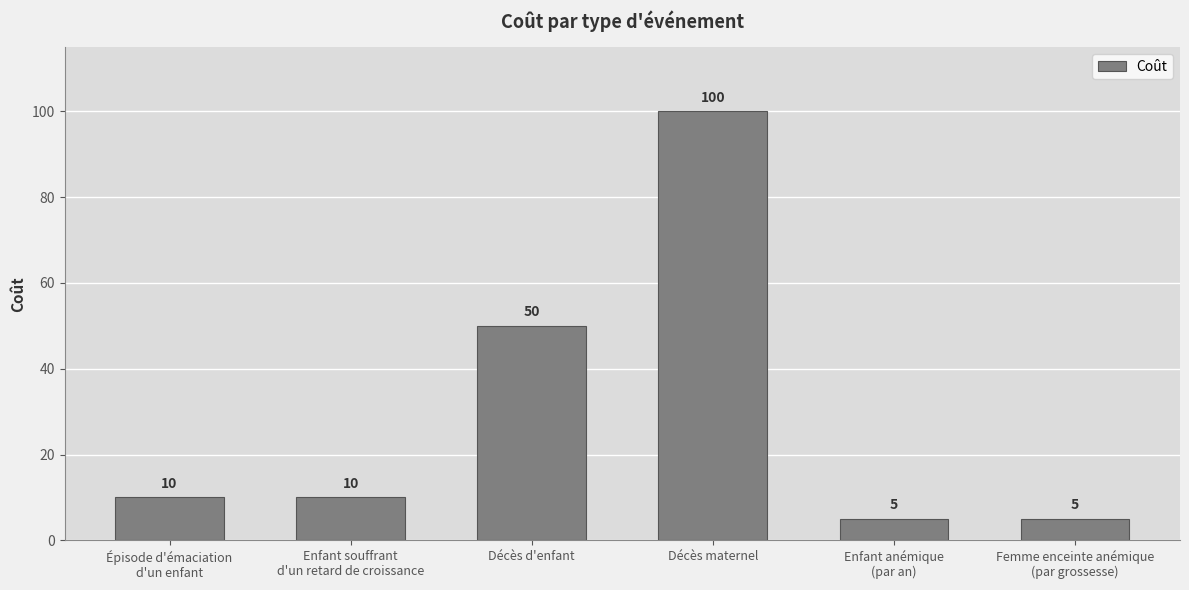

What is the minimum value shown in the chart?

5